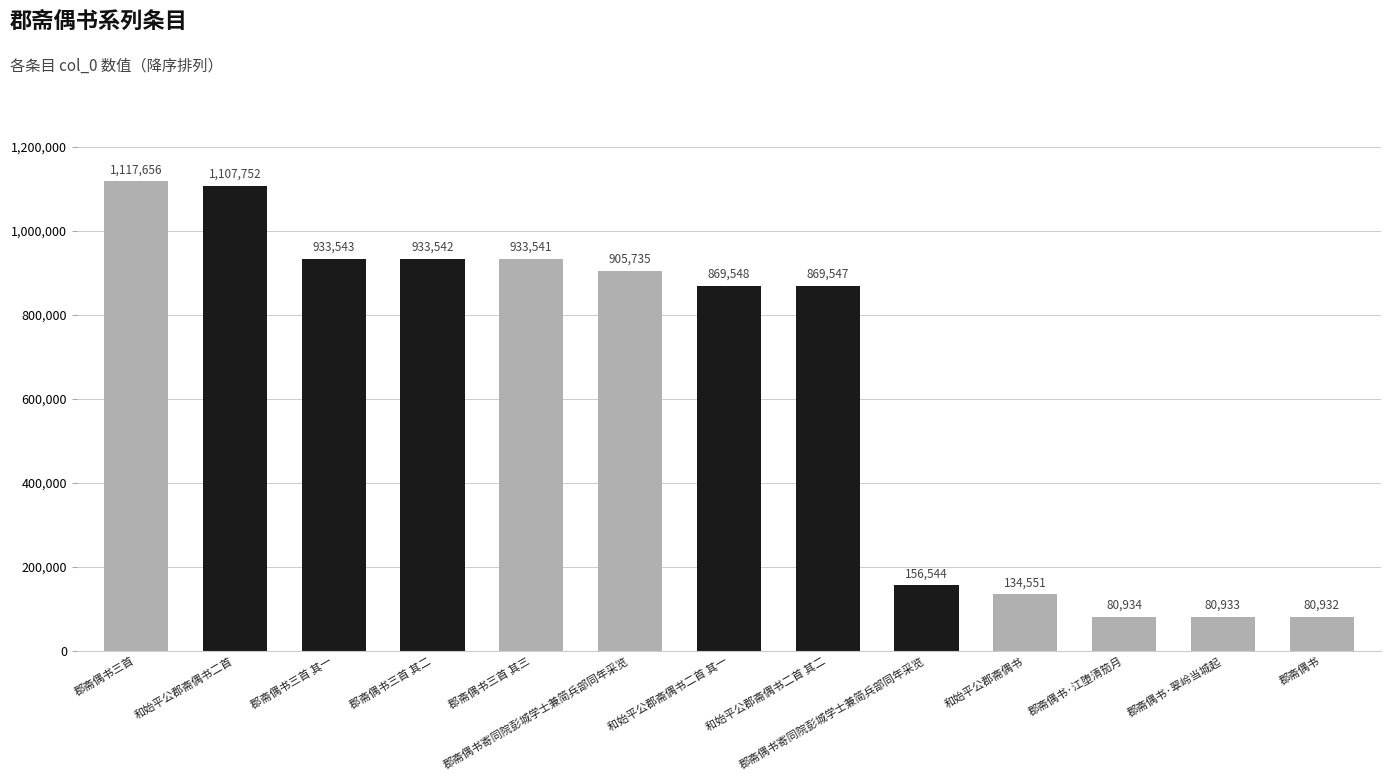

What is the sum of the values at 郡斋偶书三首 其二 and 郡斋偶书·江堕清笳月?

1014476